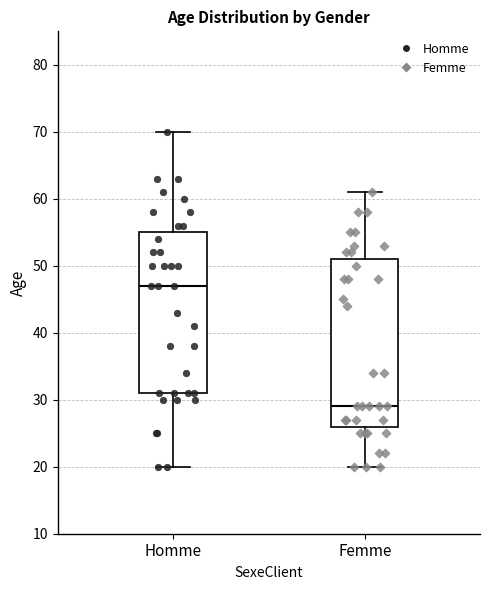

Which box has the lowest median line?

Femme